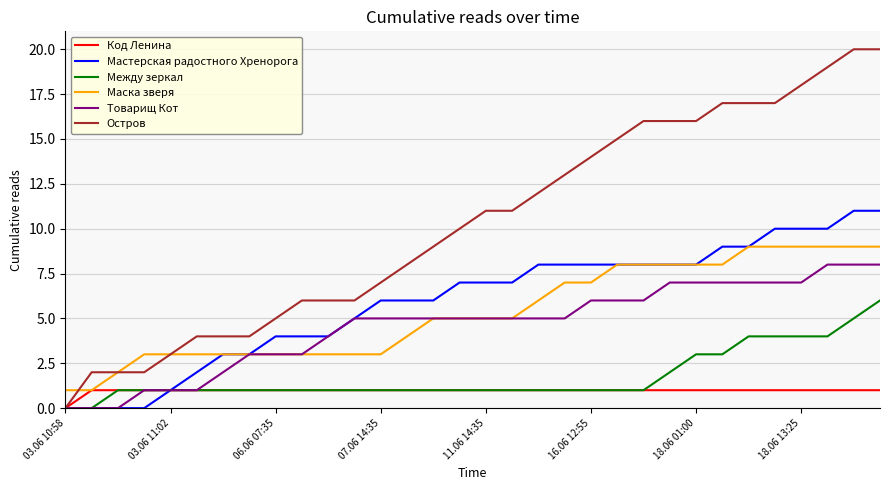

Which series has the largest range (max minus min)?

Остров